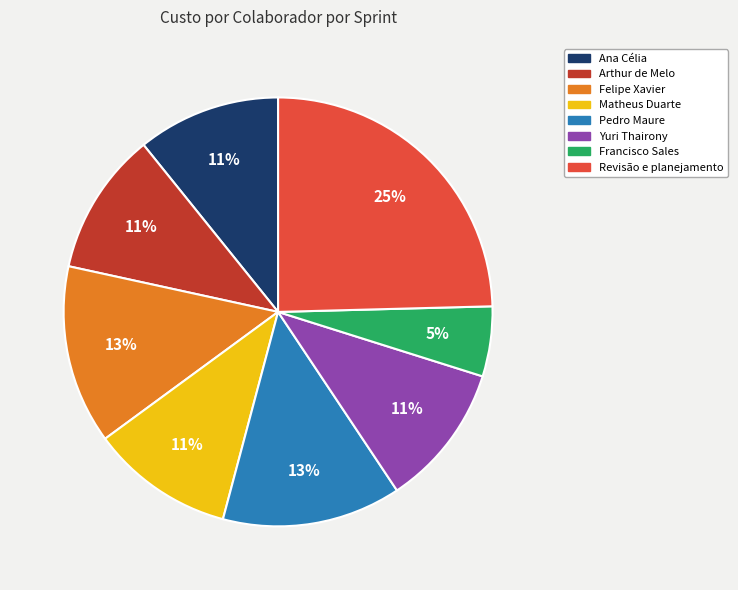

To the nearest percent, what is the difference between the Francisco Sales and Arthur de Melo slice percentages?

6%